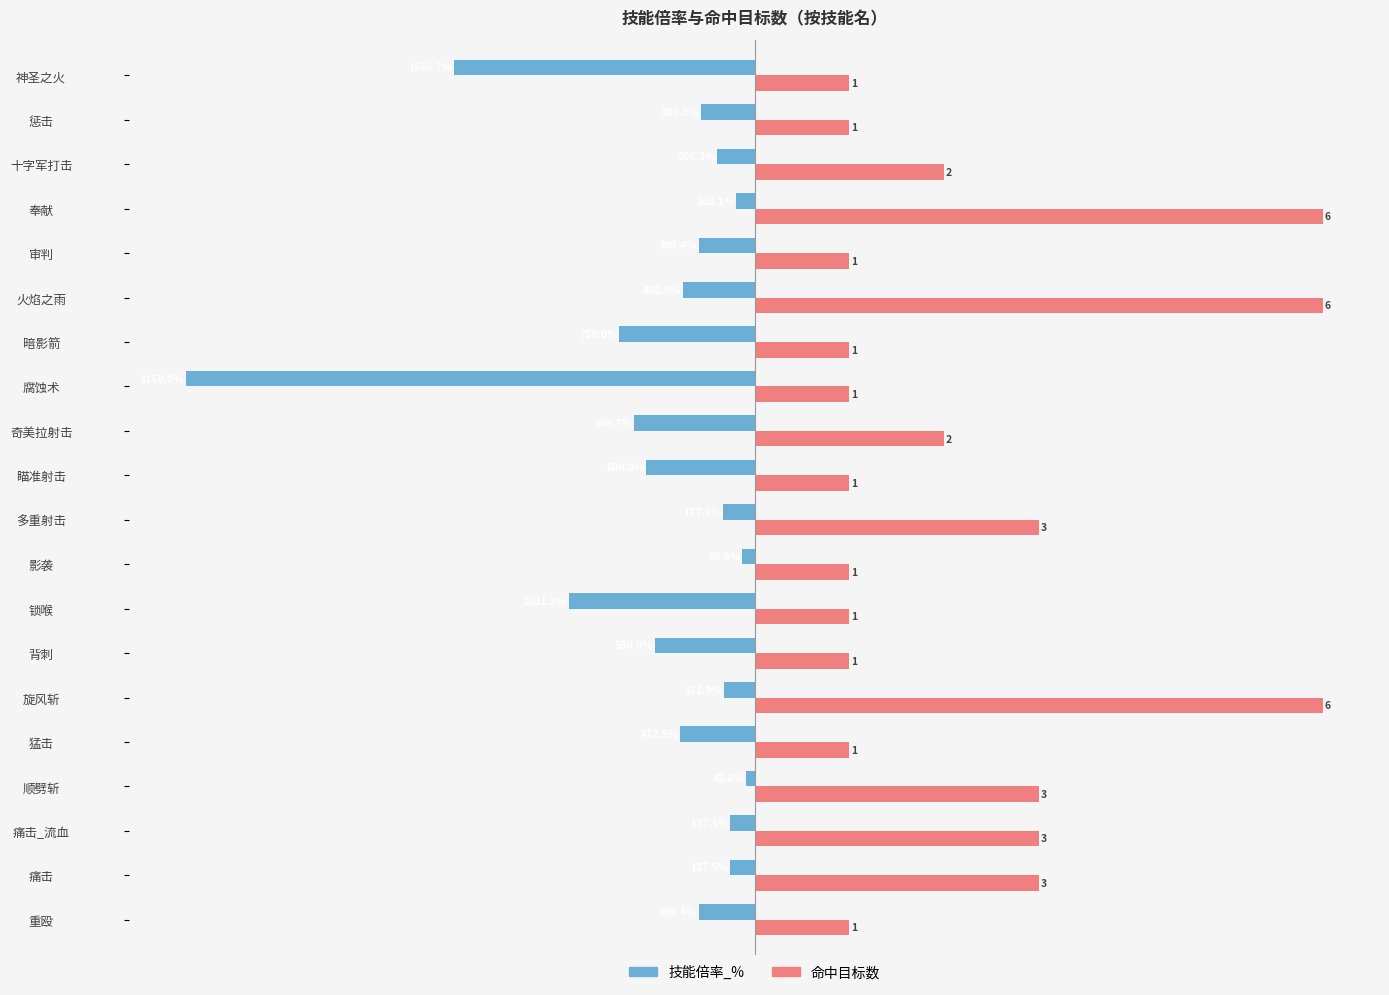

What are all the series names shown in the legend?

技能倍率_%, 命中目标数